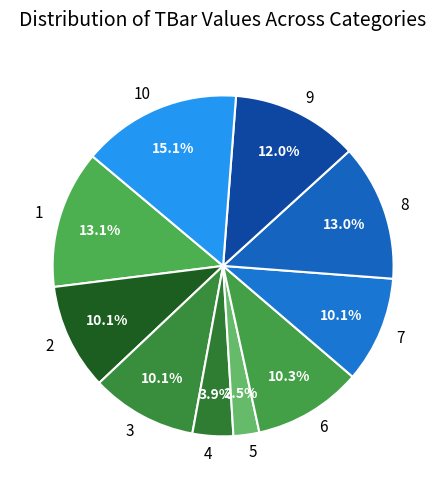

To the nearest percent, what percentage of the pie is 2?

10%